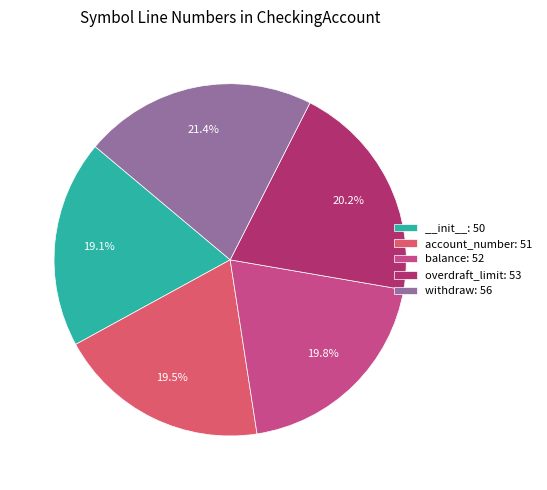

To the nearest percent, what is the difference between the largest and smallest slice percentages?

2%